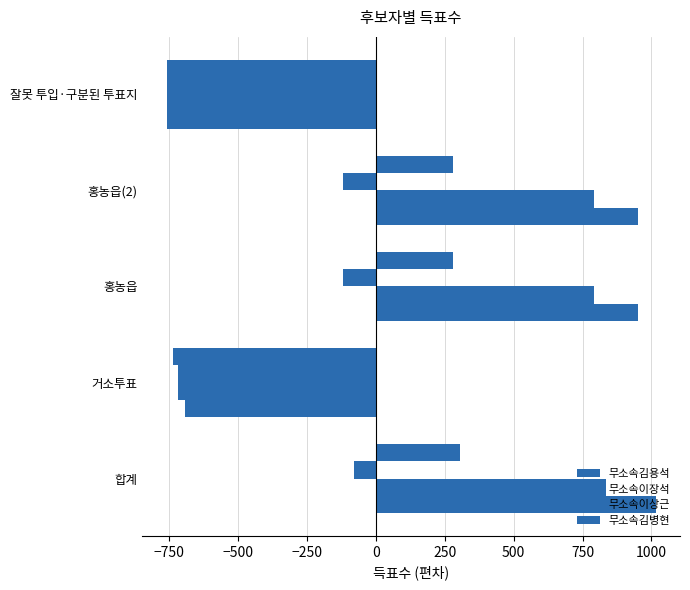

How many values in 무소속김용석 are above zero?

3